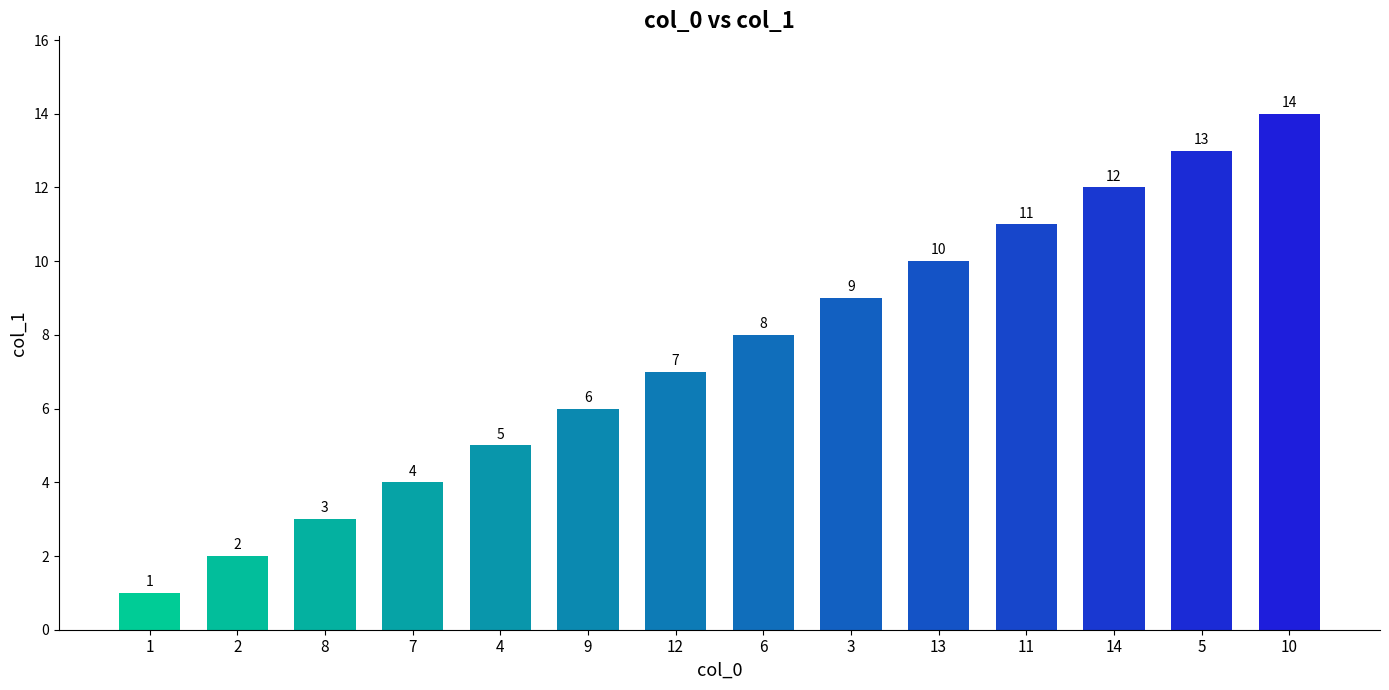

What is the average value?

8